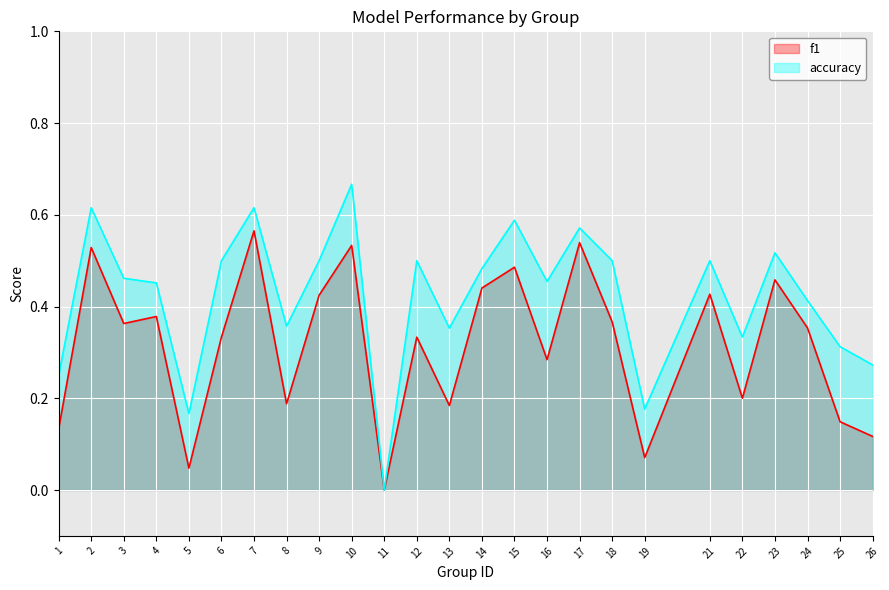

List the labels in order of f1 value, smallest first.

11, 5, 19, 26, 1, 25, 13, 8, 22, 16, 6, 12, 24, 3, 18, 4, 9, 21, 14, 23, 15, 2, 10, 17, 7